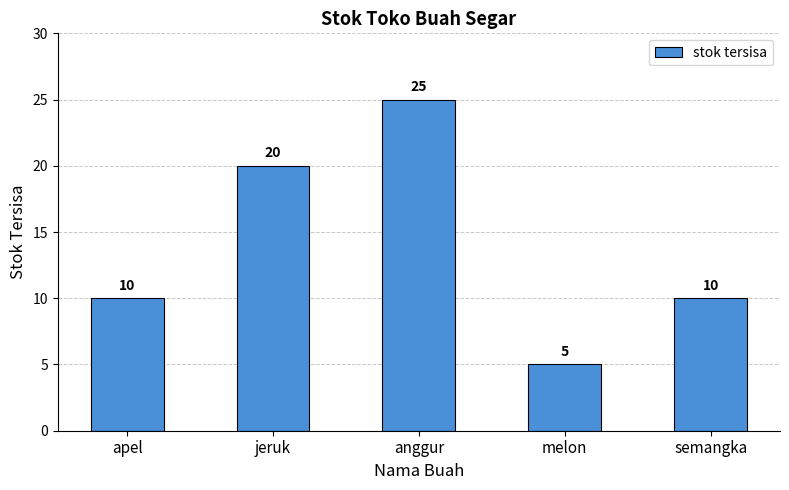

Approximately how many times larger is the value at anggur compared to semangka?

2.5